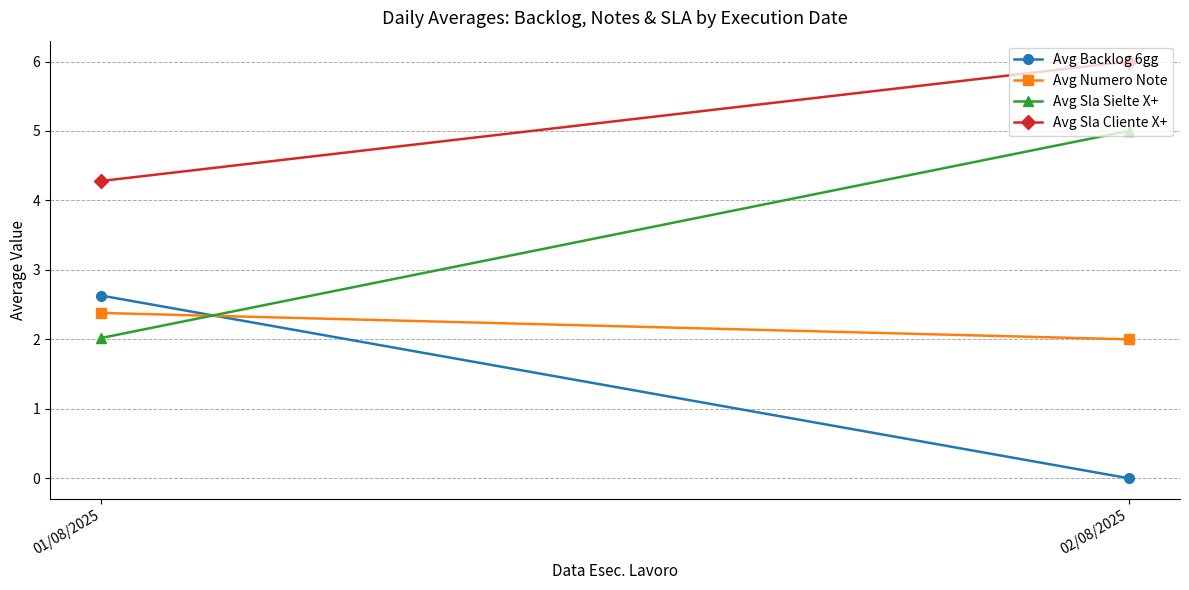

Is the value of Avg Sla Sielte X+ at 01/08/2025 greater than the value of Avg Sla Cliente X+ at 02/08/2025?

No